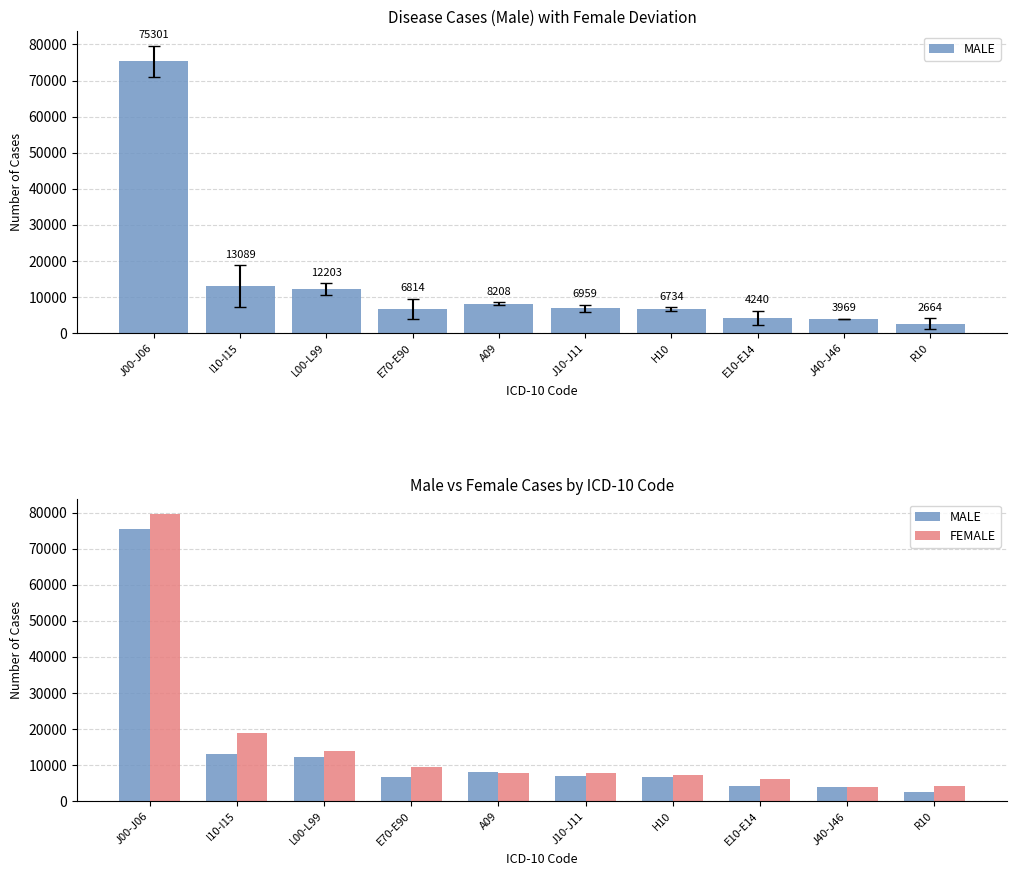

What is the label of the 5th bar from the left?

A09